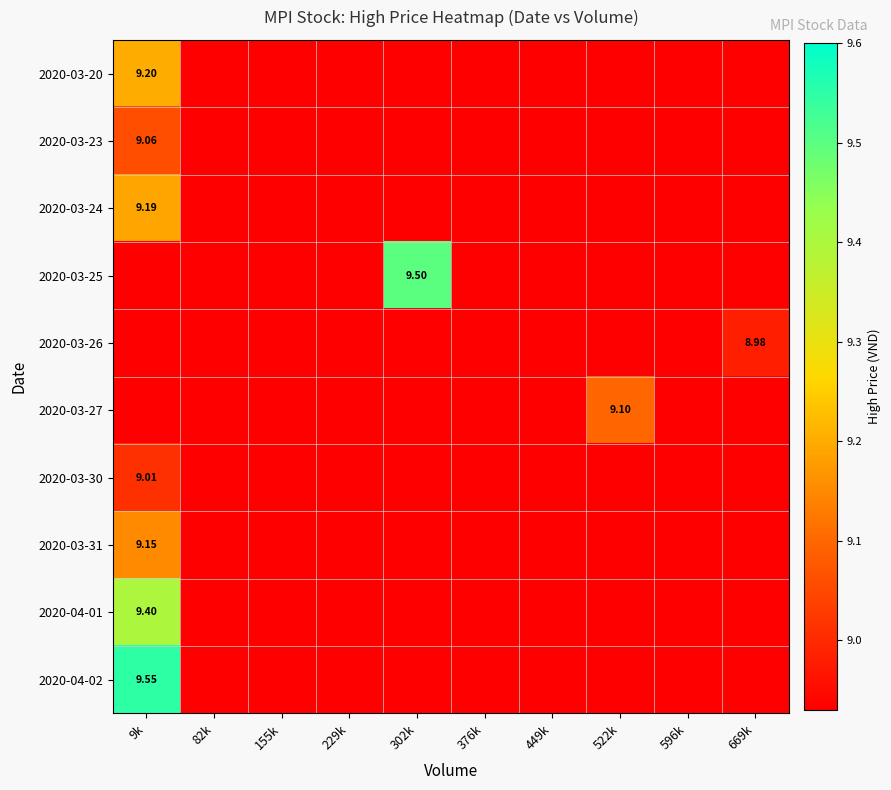

Rank the series at 376k from highest to lowest value.

2020-03-20, 2020-03-23, 2020-03-24, 2020-03-25, 2020-03-26, 2020-03-27, 2020-03-30, 2020-03-31, 2020-04-01, 2020-04-02